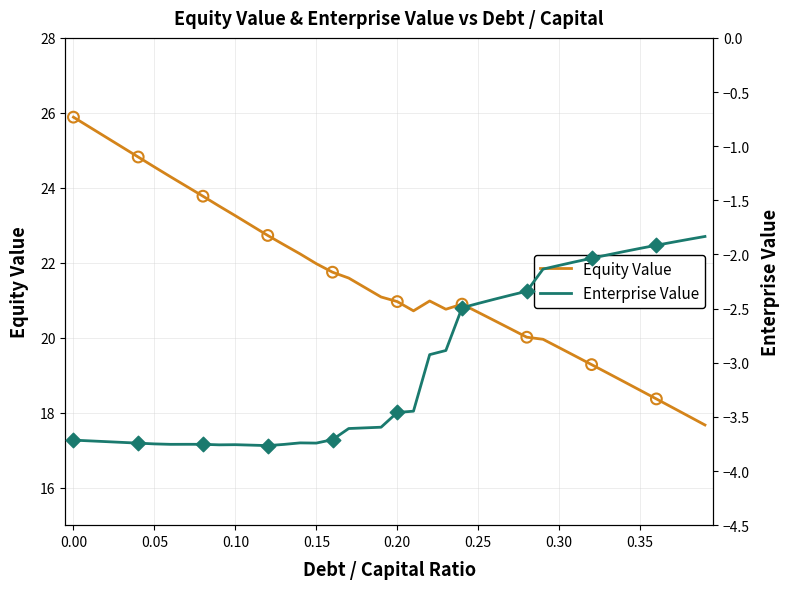

Which series reaches the minimum Y coordinate?

Enterprise Value